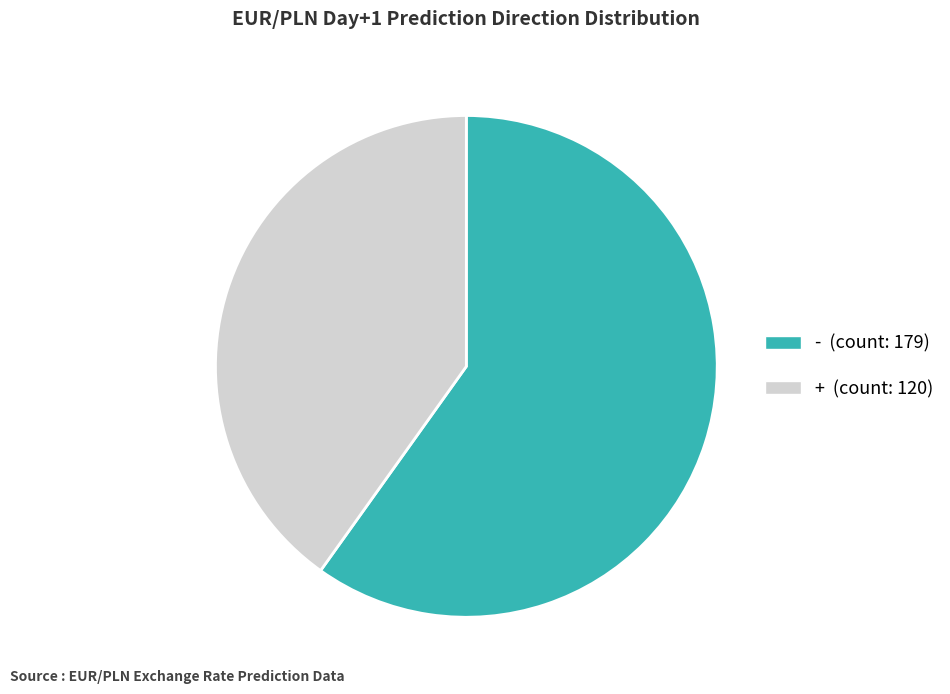

Is there any slice that represents more than half of the pie?

Yes